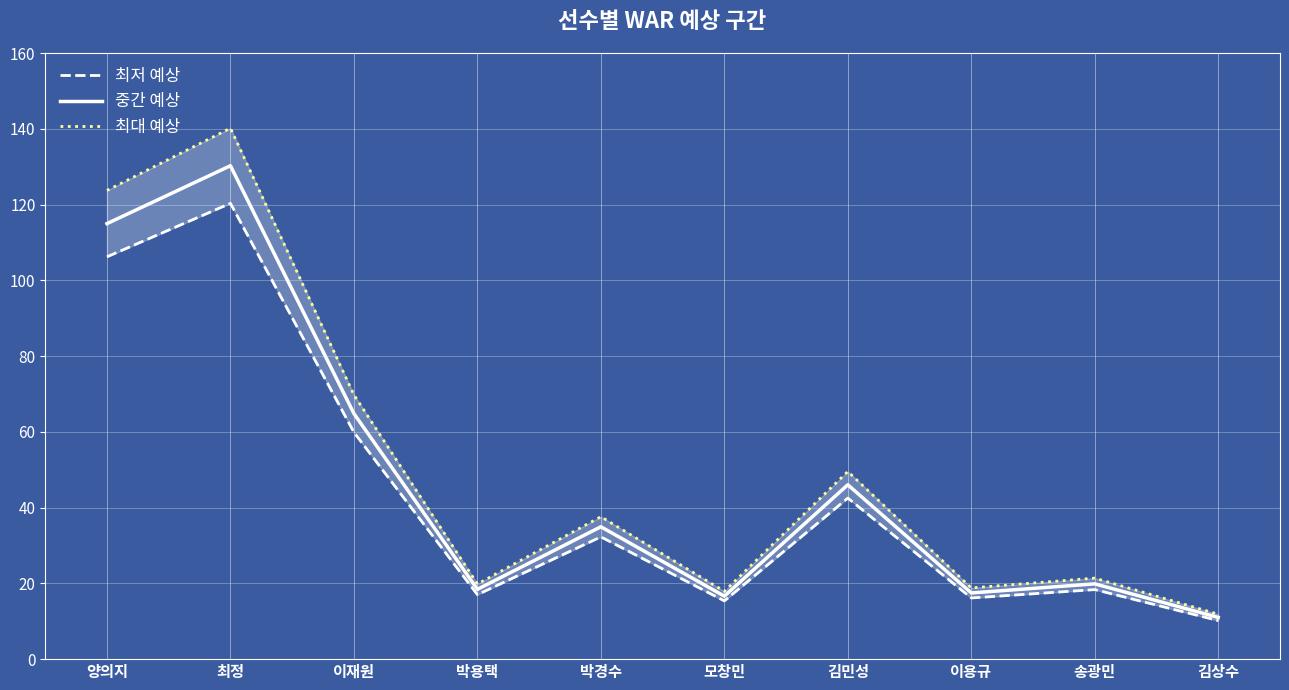

The value of 최대 예상 at 양의지 is 123.7. True or false?

True